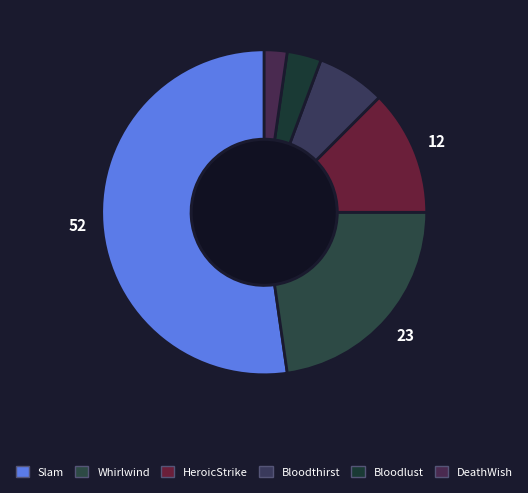

Which category has the smallest portion of the pie?

DeathWish